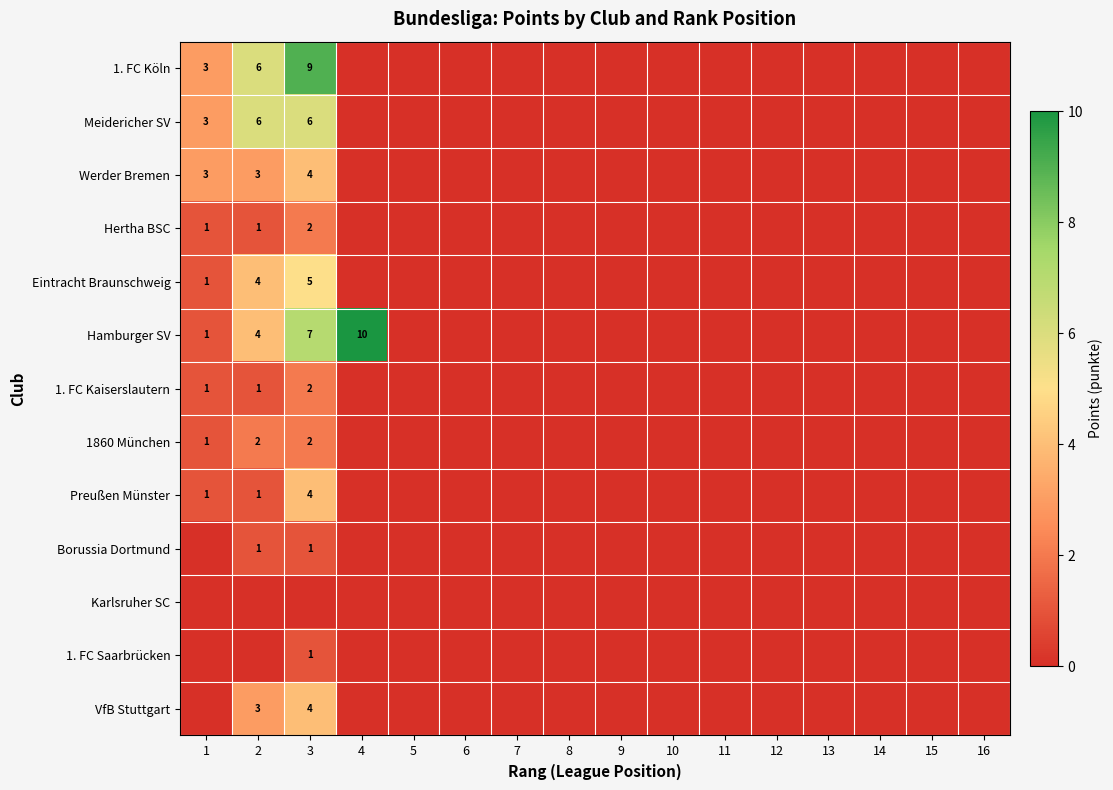

Is the value of Hertha BSC at 3 greater than the value of Hamburger SV at 2?

No